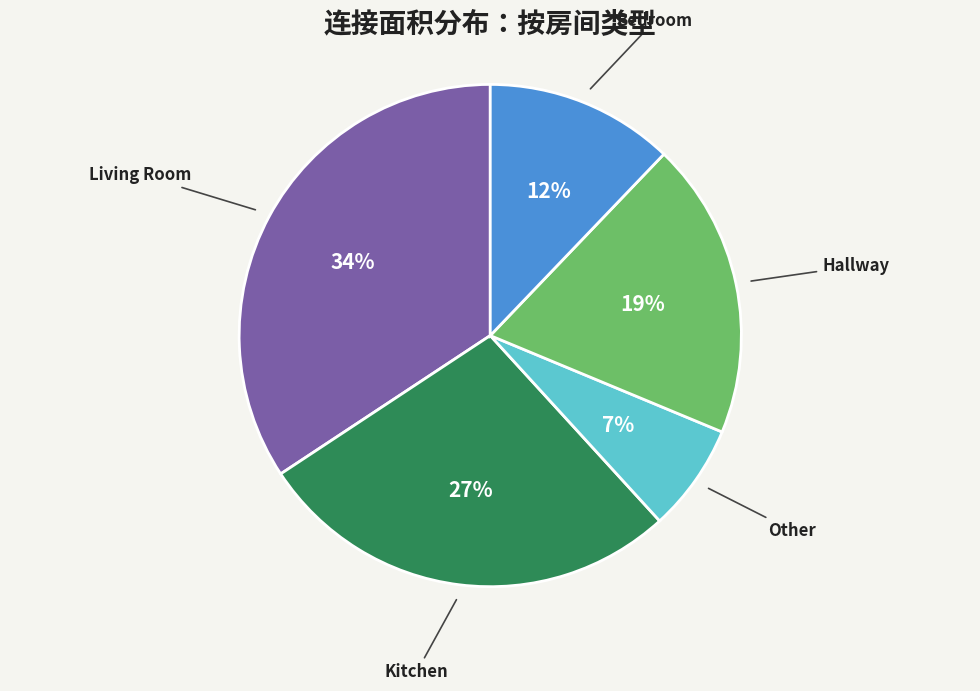

To the nearest percent, what percentage of the pie is Kitchen?

27%